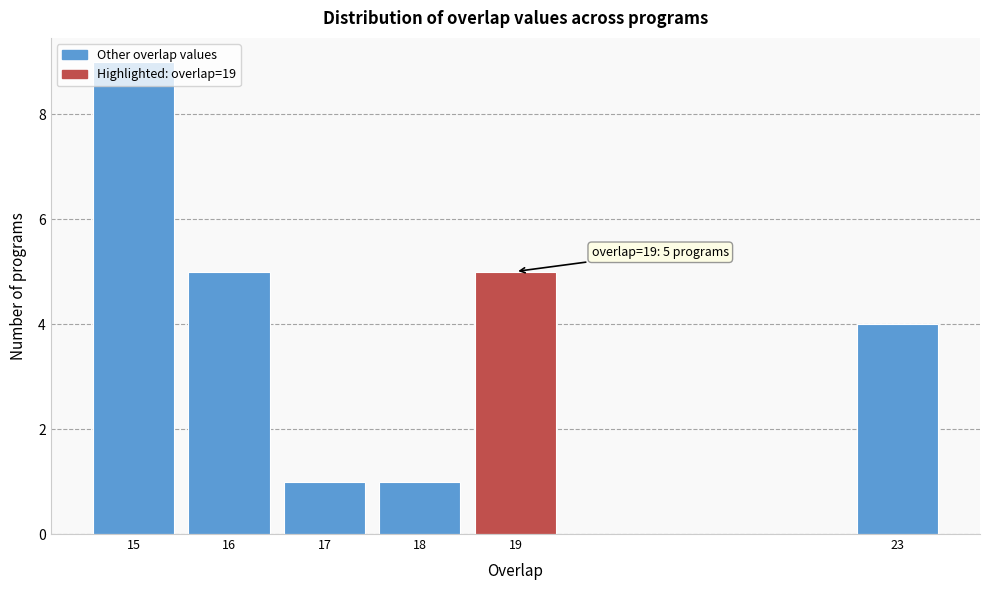

What is the greatest value displayed?

9